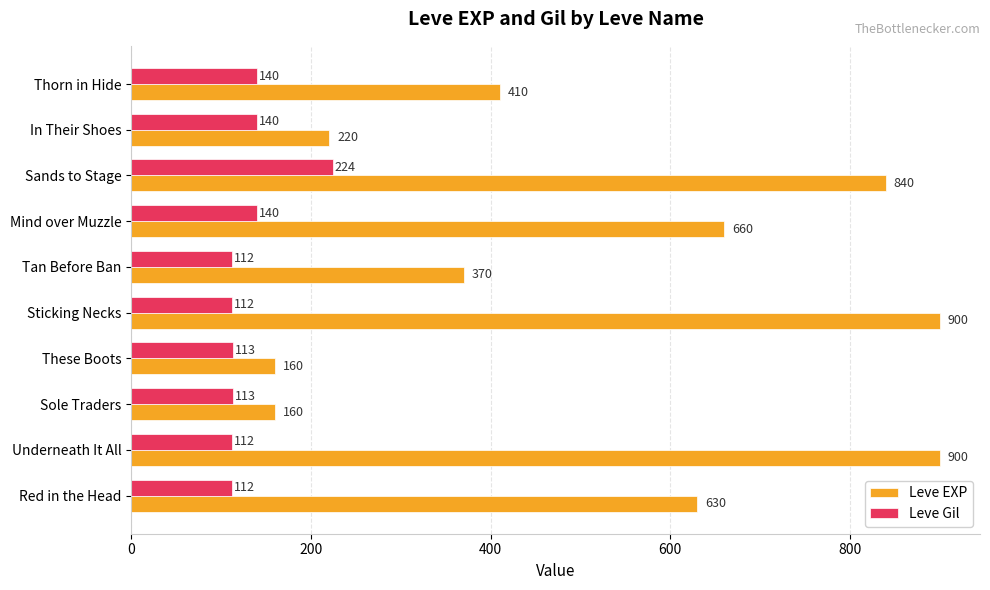

Which series has the widest spread of values?

Leve EXP